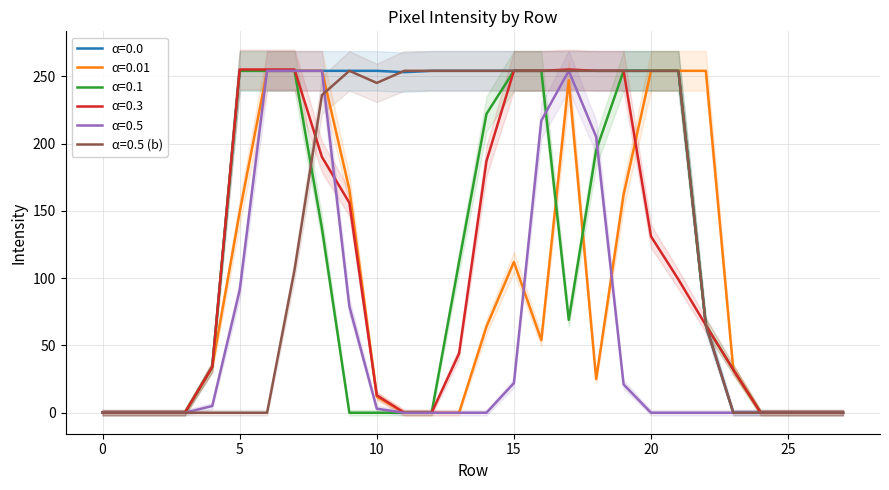

The value of α=0.5 (b) at 10 is 138. True or false?

False